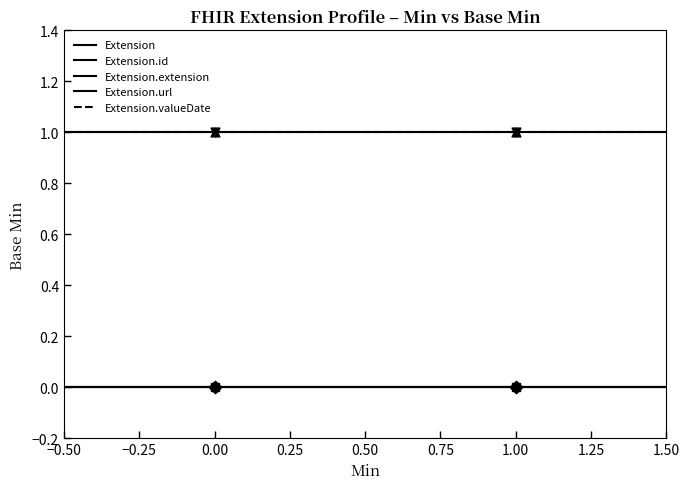

Which series reaches the maximum Y coordinate?

Extension.url